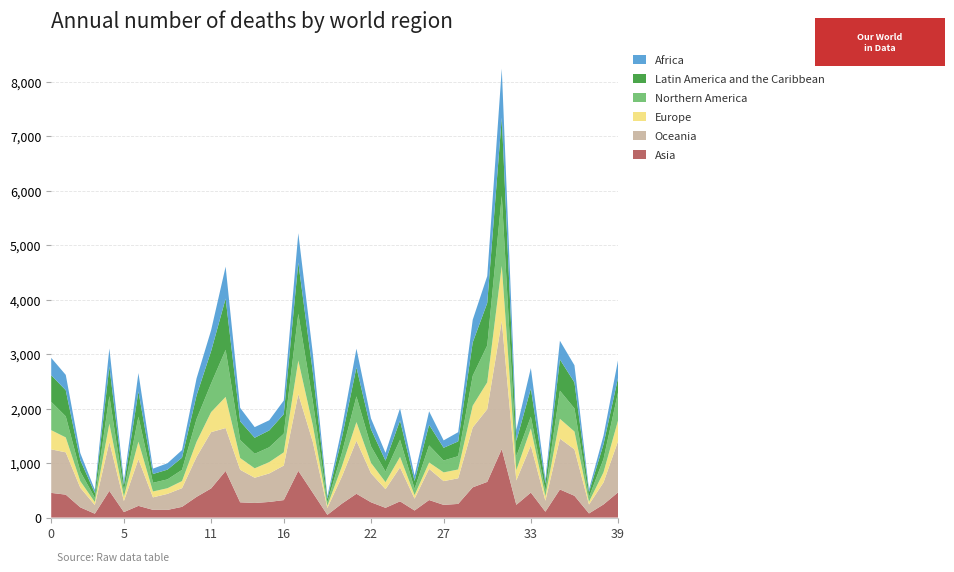

Reading left to right, extract all data points from this chart.

col_6: 0=453	1=421	2=188	3=71	4=490	5=101	6=215	7=142	8=141	9=197	10=380	11=535	12=856	13=280	14=268	15=287	16=321	17=858	18=455	19=50	20=256	21=437	22=281	23=179	24=298	25=130	26=322	27=233	28=251	29=555	30=655	31=1258	32=234	33=459	34=108	35=516	36=400	37=76	38=241	39=463
col_12: 0=799	1=776	2=360	3=159	4=899	5=202	6=856	7=229	8=294	9=343	10=733	11=1033	12=787	13=597	14=463	15=523	16=633	17=1408	18=932	19=126	20=497	21=973	22=533	23=342	24=623	25=217	26=572	27=436	28=470	29=1099	30=1334	31=2348	32=448	33=864	34=201	35=933	36=852	37=163	38=404	39=940
col_26: 0=352	1=274	2=121	3=55	4=334	5=80	6=322	7=108	8=104	9=130	10=277	11=367	12=572	13=216	14=173	15=208	16=243	17=615	18=306	19=40	20=188	21=342	22=191	23=129	24=193	25=65	26=117	27=160	28=162	29=399	30=493	31=1015	32=187	33=313	34=79	35=363	36=327	37=50	38=186	39=379
col_33: 0=520	1=387	2=176	3=80	4=507	5=107	6=459	7=159	8=162	9=206	10=418	11=525	12=864	13=330	14=266	15=272	16=342	17=860	18=437	19=64	20=246	21=472	22=303	23=194	24=314	25=117	26=313	27=218	28=244	29=549	30=677	31=1288	32=255	33=216	34=105	35=516	36=425	37=85	38=245	39=517
col_39: 0=488	1=479	2=211	3=86	4=541	5=104	6=463	7=162	8=179	9=224	10=435	11=594	12=940	13=344	14=295	15=309	16=359	17=939	18=538	19=64	20=279	21=532	22=314	23=200	24=354	25=141	26=379	27=234	28=271	29=612	30=779	31=1432	32=283	33=517	34=131	35=574	36=476	37=91	38=270	39=266
col_40: 0=319	1=282	2=128	3=58	4=333	5=74	6=337	7=98	8=117	9=139	10=312	11=383	12=586	13=246	14=195	15=187	16=250	17=539	18=342	19=45	20=178	21=344	22=198	23=144	24=225	25=101	26=247	27=136	28=169	29=416	30=494	31=897	32=202	33=375	34=76	35=343	36=315	37=54	38=158	39=324